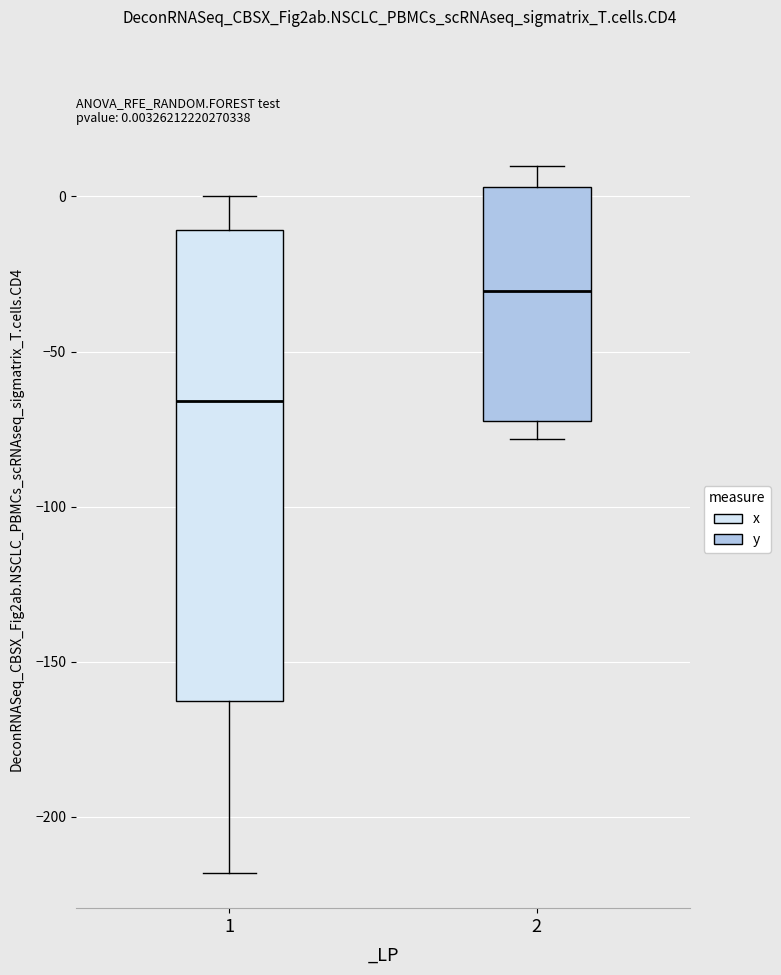

Which box has the lowest median line?

1